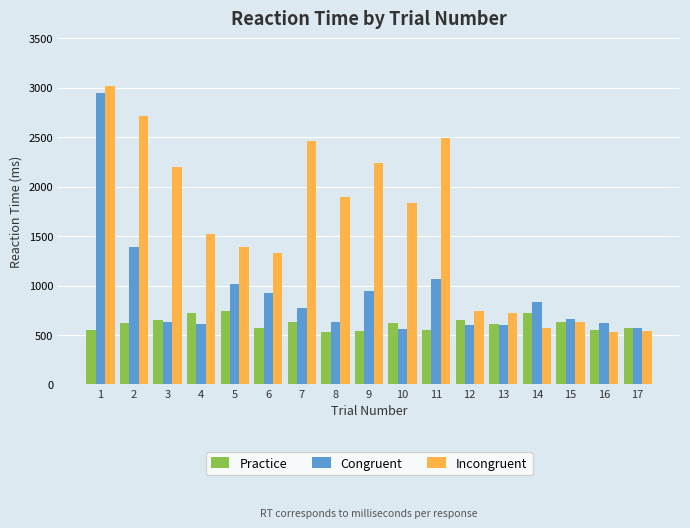

Rank the series by their maximum value, from highest to lowest.

Incongruent, Congruent, Practice